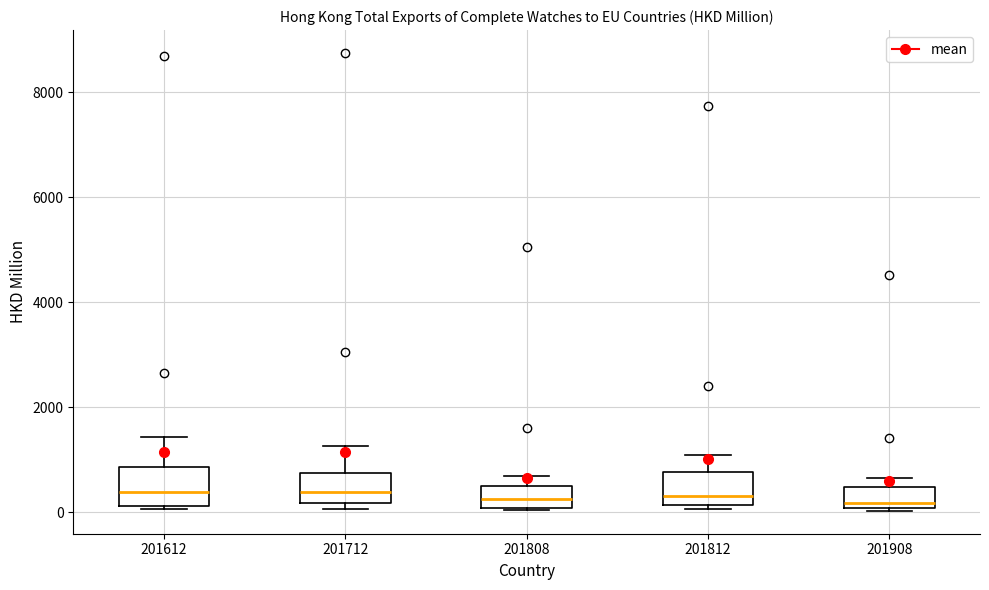

Reading left to right, transcribe this box plot: for each box, give where its median line is, the range the box spans, and where its two whiskers end, as read against the y-axis. The values are not printed on the chart, so give them approximately, as read against the axis.

201612: median 400, box 200 to 800, whiskers 0 to 1400
201712: median 400, box 200 to 800, whiskers 0 to 1200
201808: median 200, box 0 to 600, whiskers 0 to 600 (just above the box's upper edge)
201812: median 400, box 200 to 800, whiskers 0 to 1000
201908: median 200, box 0 to 400, whiskers 0 to 600